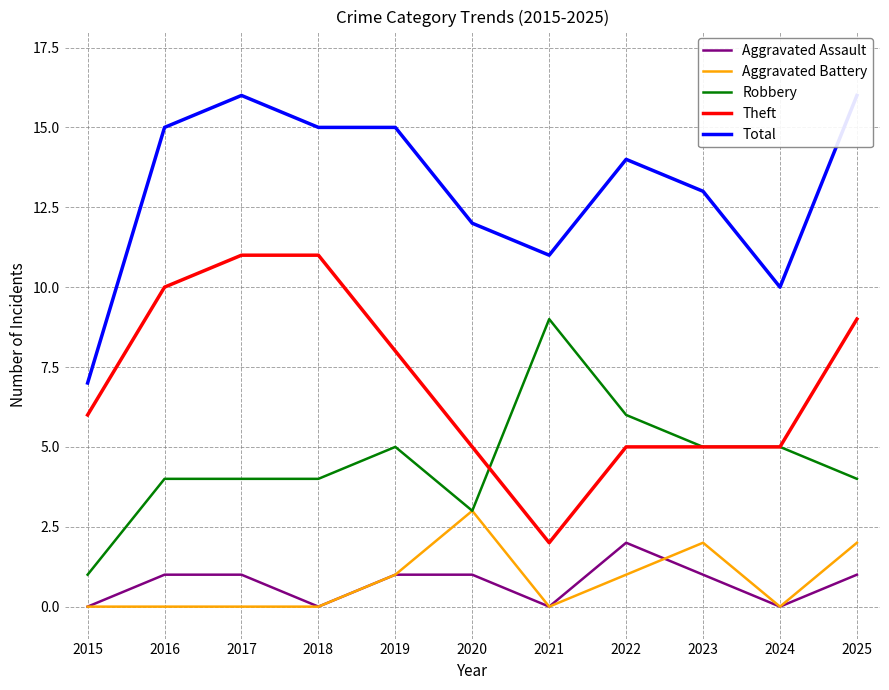

At which label is Theft closest to 6?

2015